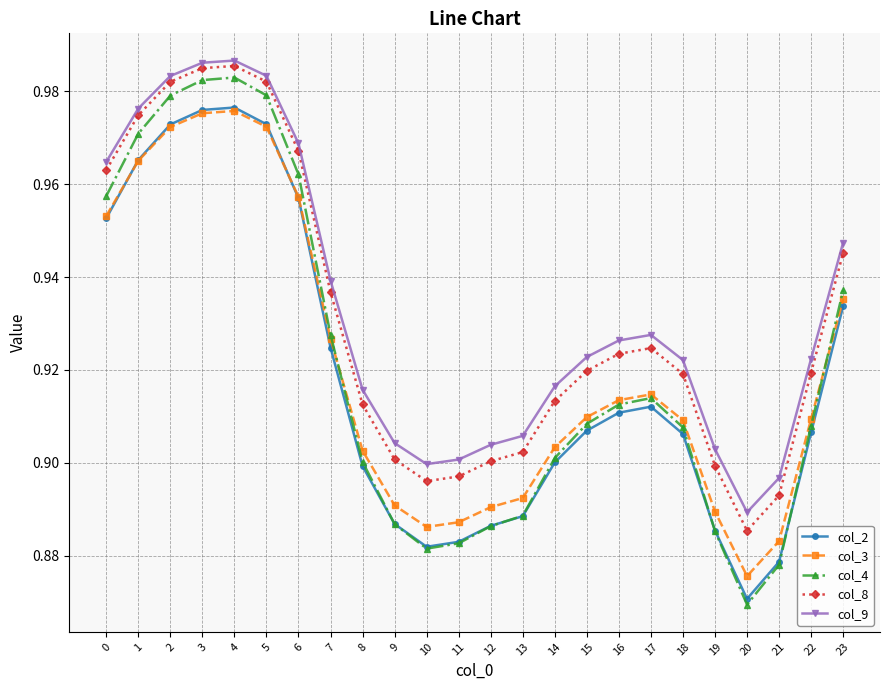

What are all the series names shown in the legend?

col_2, col_3, col_4, col_8, col_9